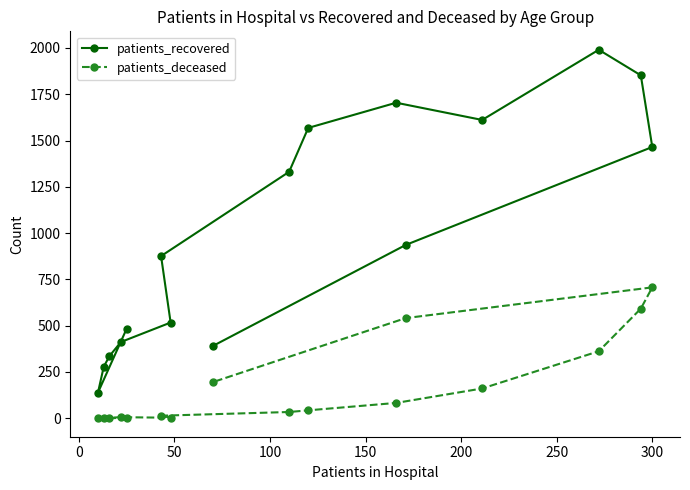

Rank the series by their average value, from lowest to highest.

patients_deceased, patients_recovered